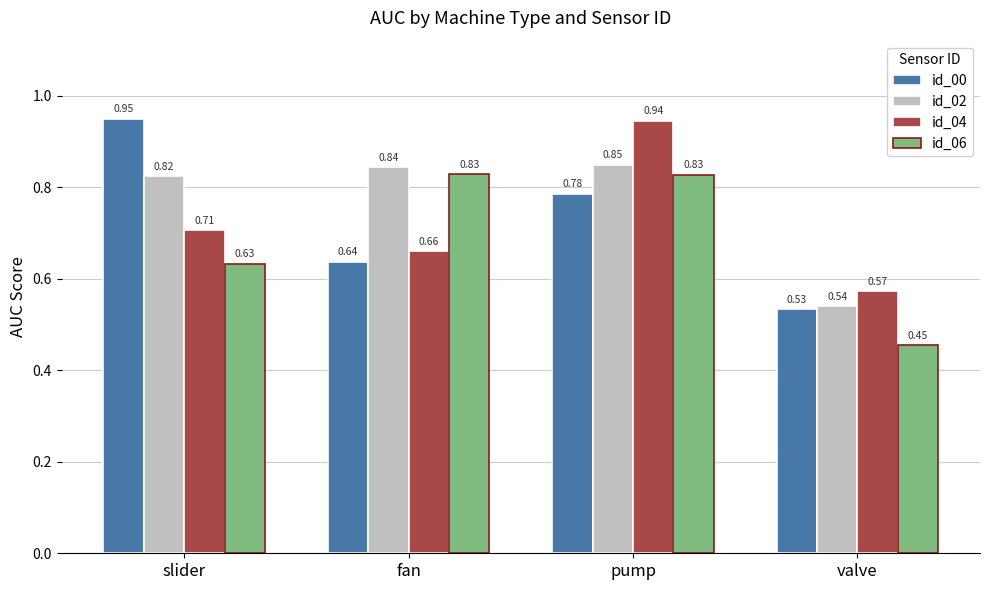

Is the value of id_06 at pump greater than the value of id_00 at valve?

Yes